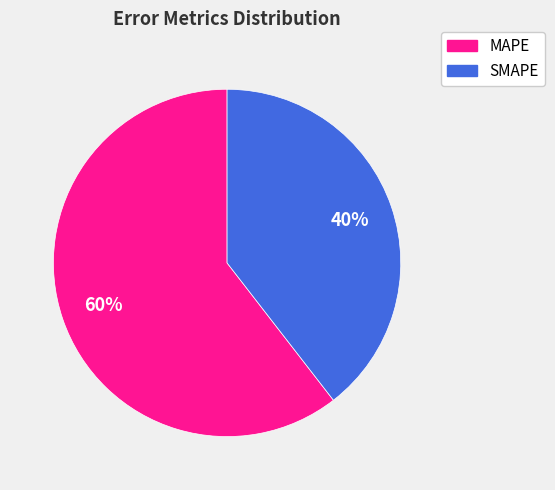

The SMAPE slice represents 50% of the pie. True or false?

False